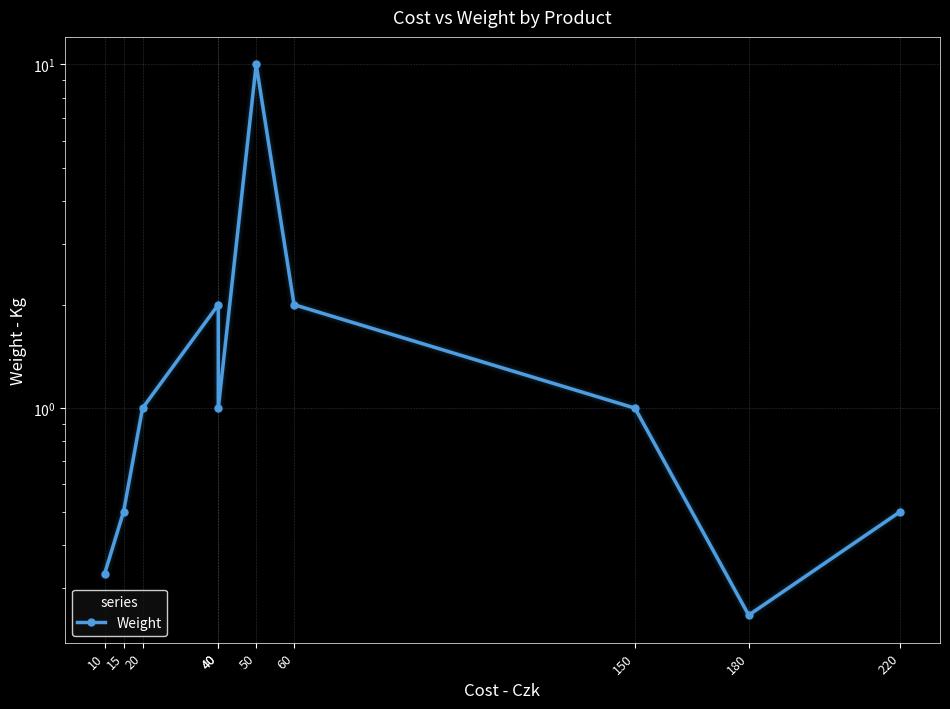

Which category has the highest value across all series?

50